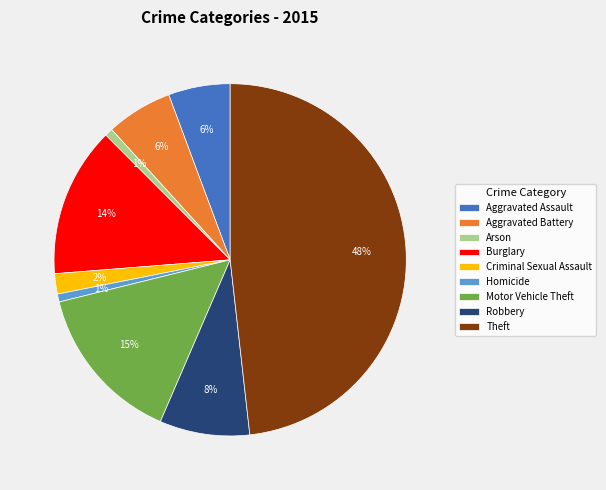

To the nearest percent, what is the difference between the largest and smallest slice percentages?

47%